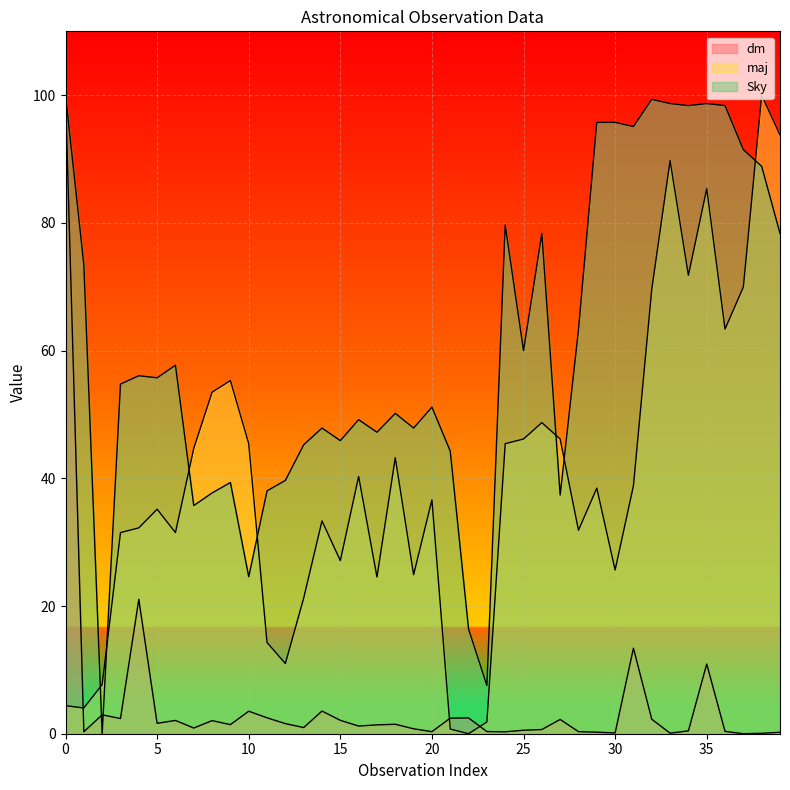

What is the sum of all dm values?

191.6